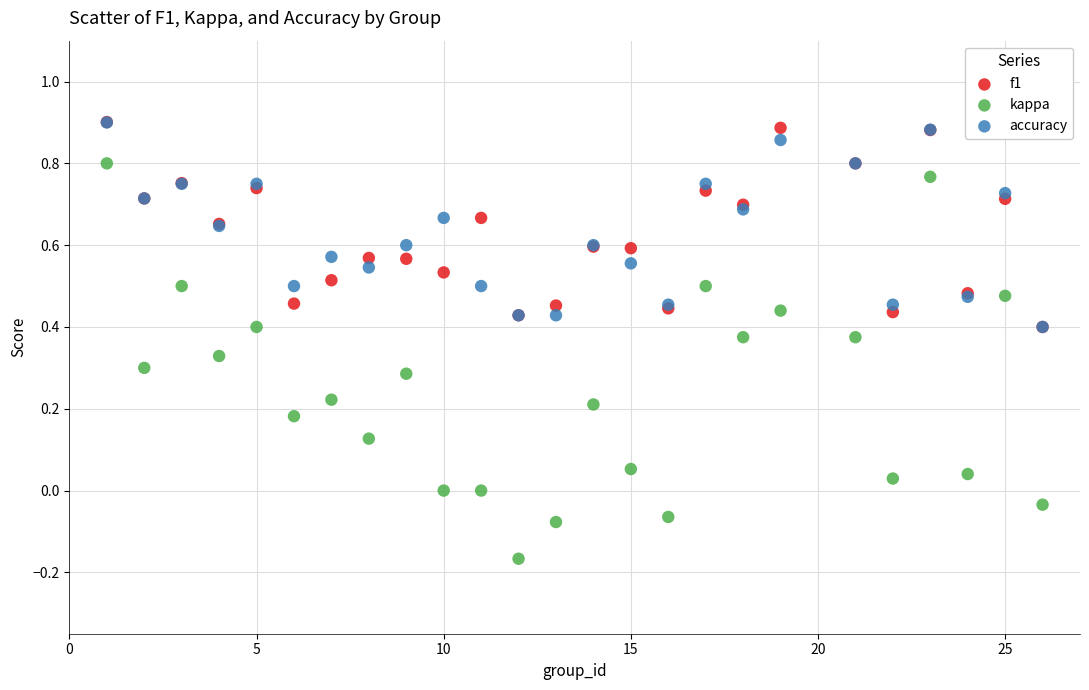

Which series contains the lowest Y value?

kappa